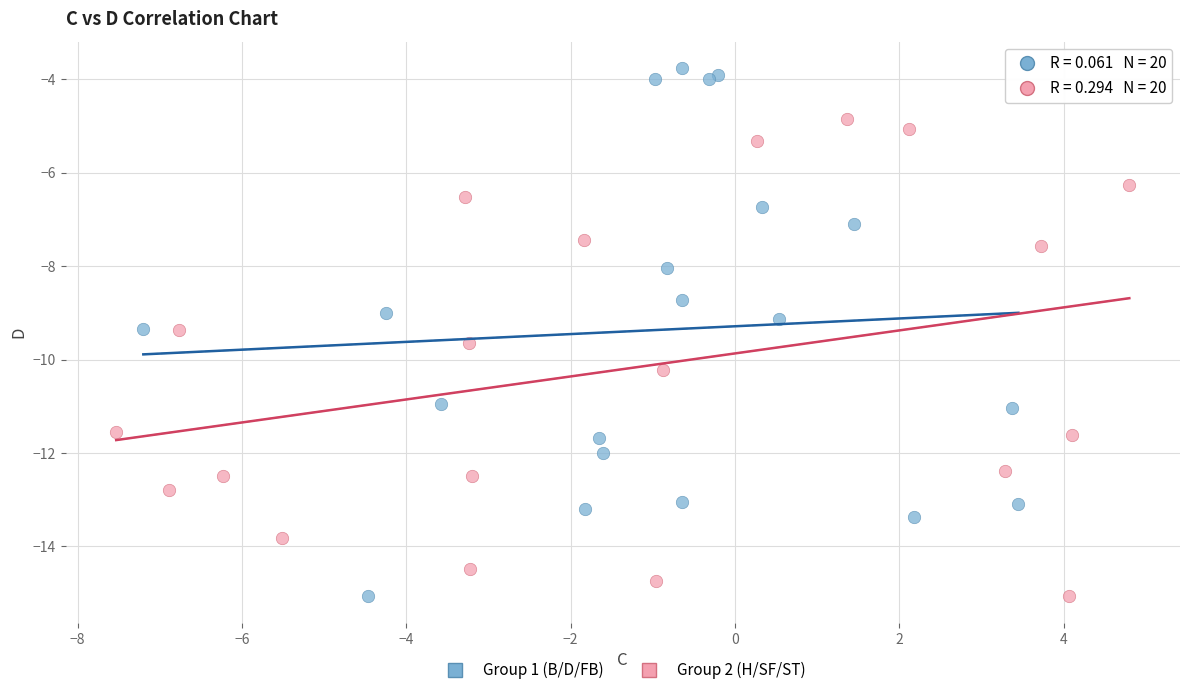

Which series contains the highest Y value?

Group 1 (B/D/FB)